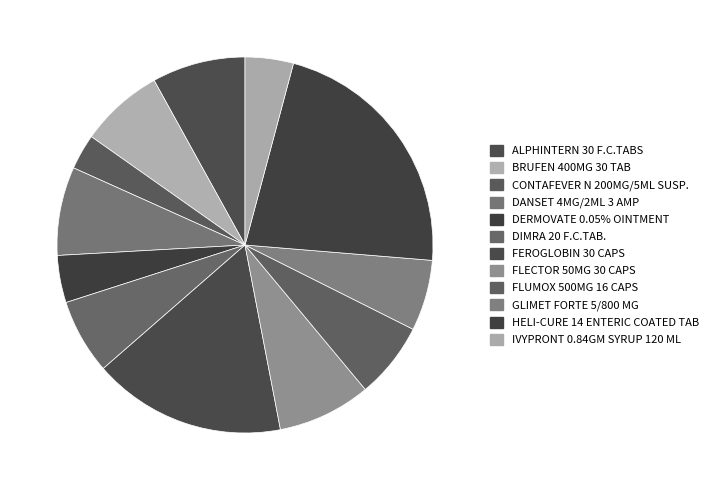

How many slices are in this pie chart?

12